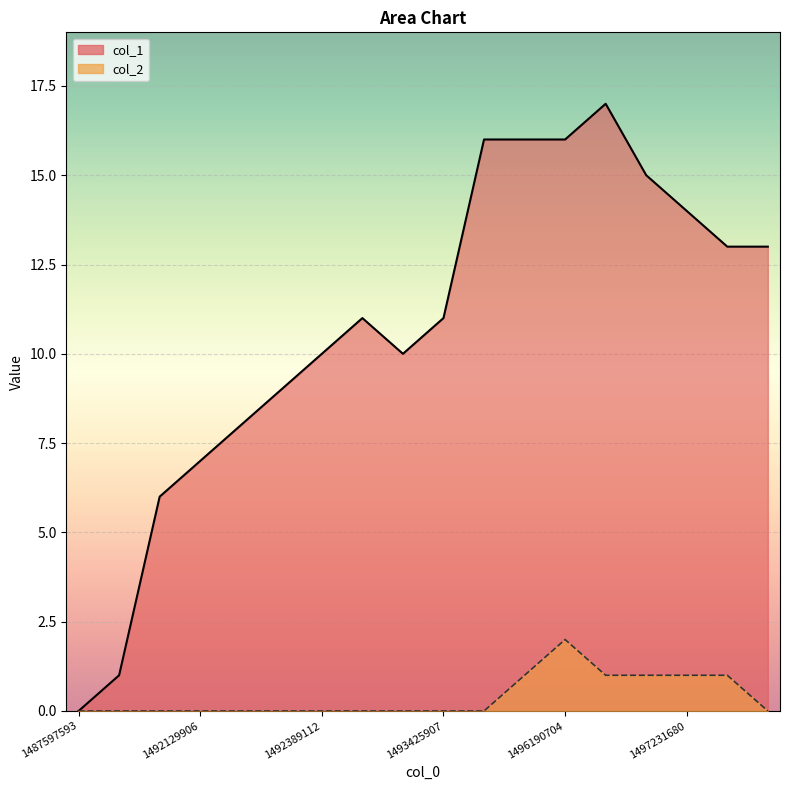

What is the value of the col_1 point at the 13th from the left?

16